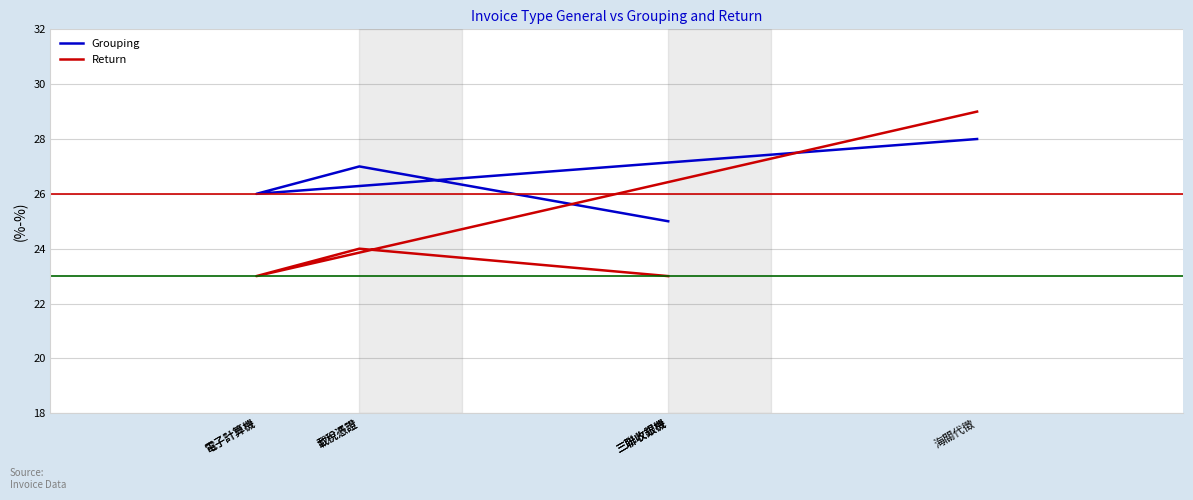

What is the minimum value for Grouping?

25